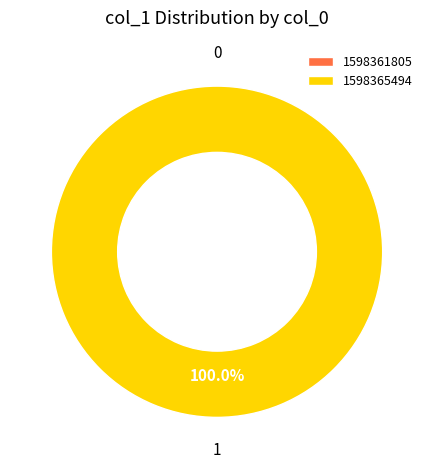

Which slice is the smallest?

1598361805